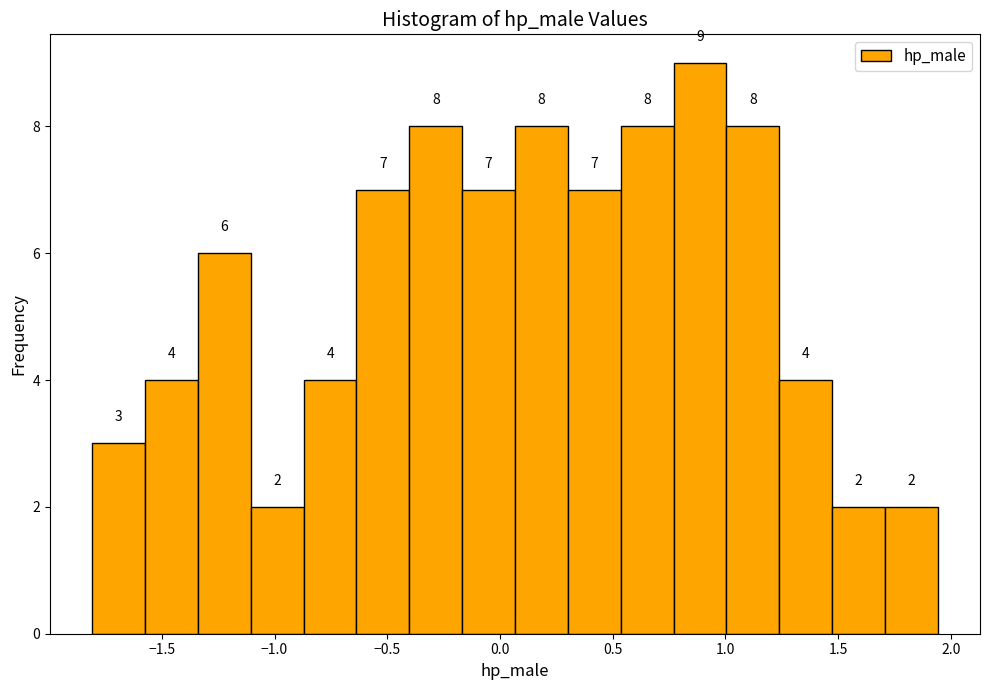

Over which range of the x-axis is the bar tallest?

0.75 to 1.00